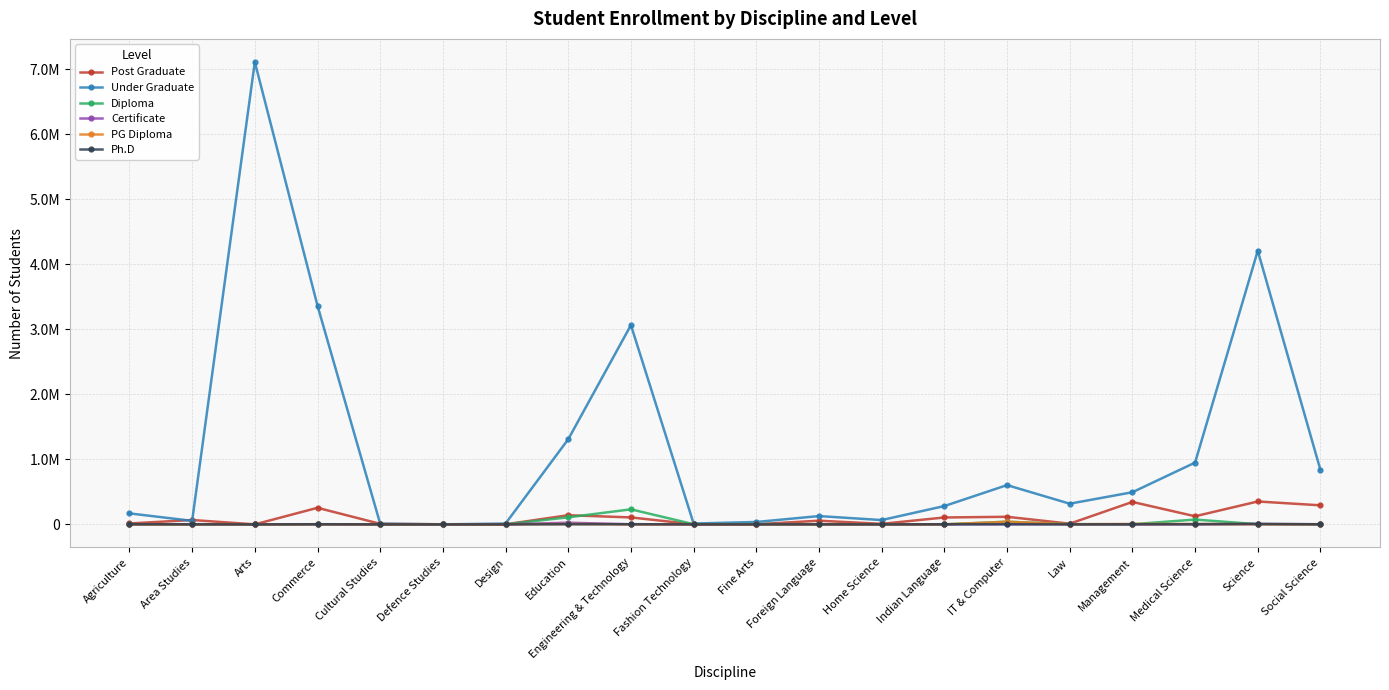

What is the difference between the maximum and minimum values in the Diploma series?

231334